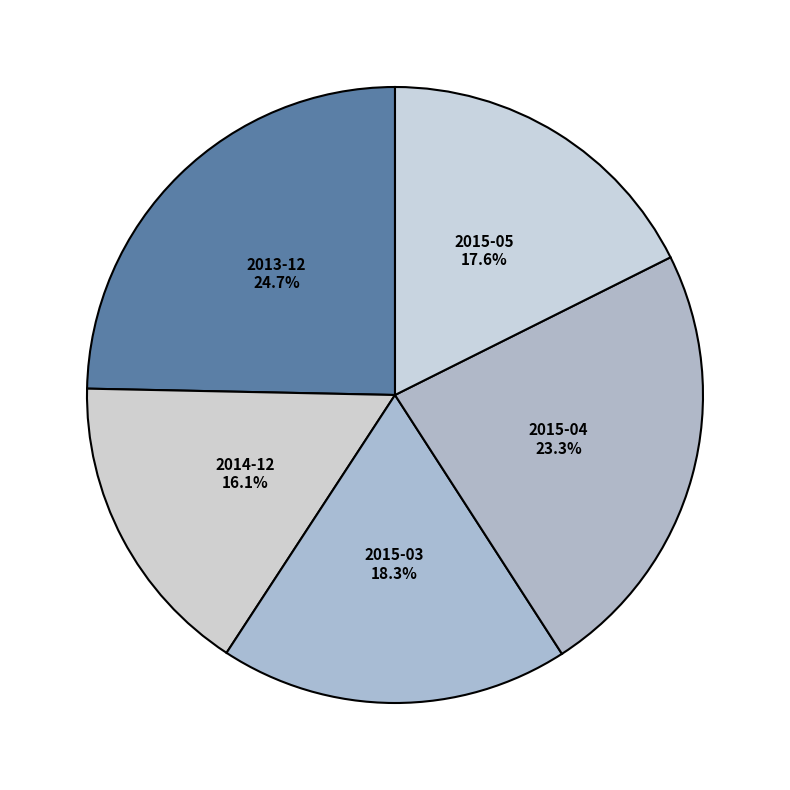

What is the total percentage of 2015-03 and 2013-12?

43.0%